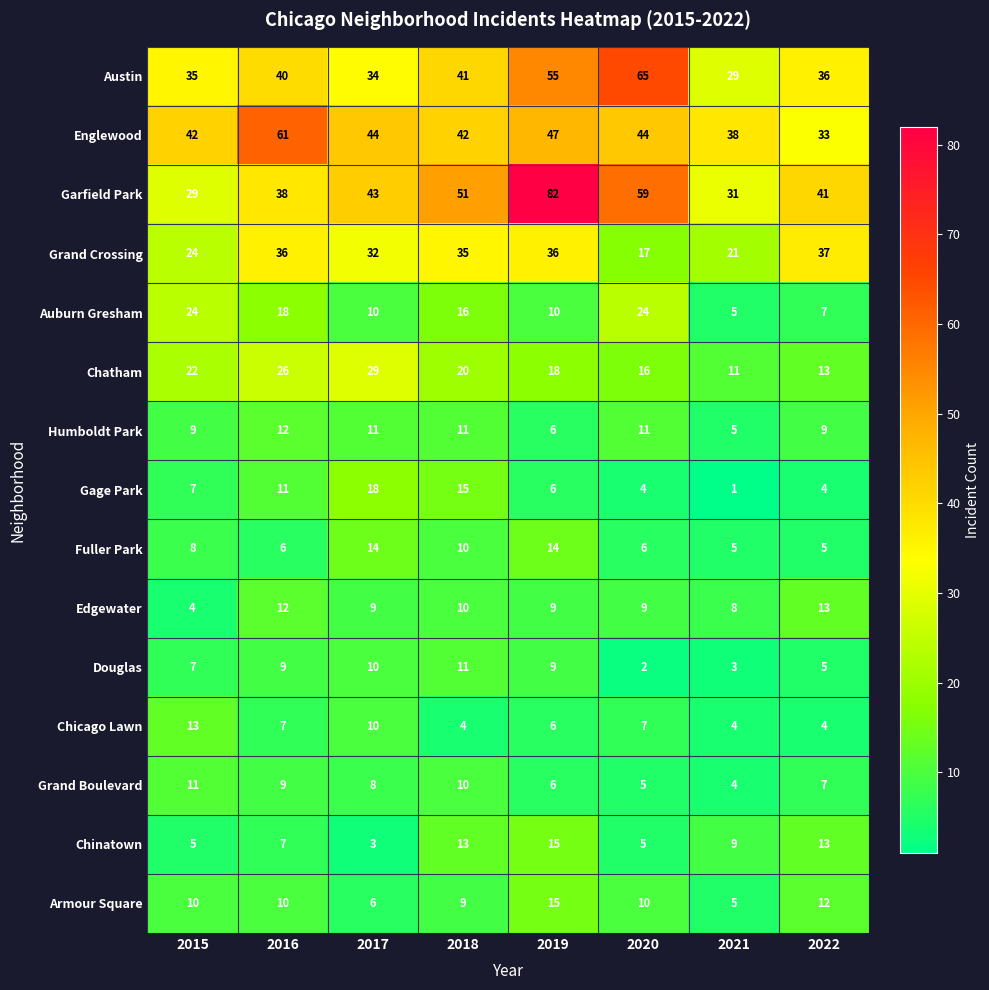

What is the highest value of the Grand Crossing series?

37